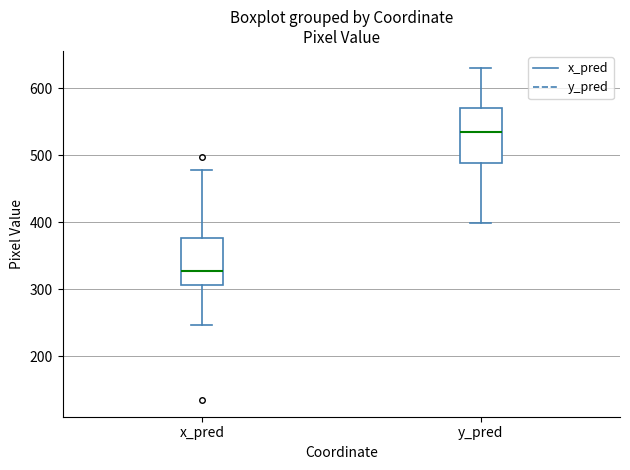

Which box has the lowest median line?

x_pred